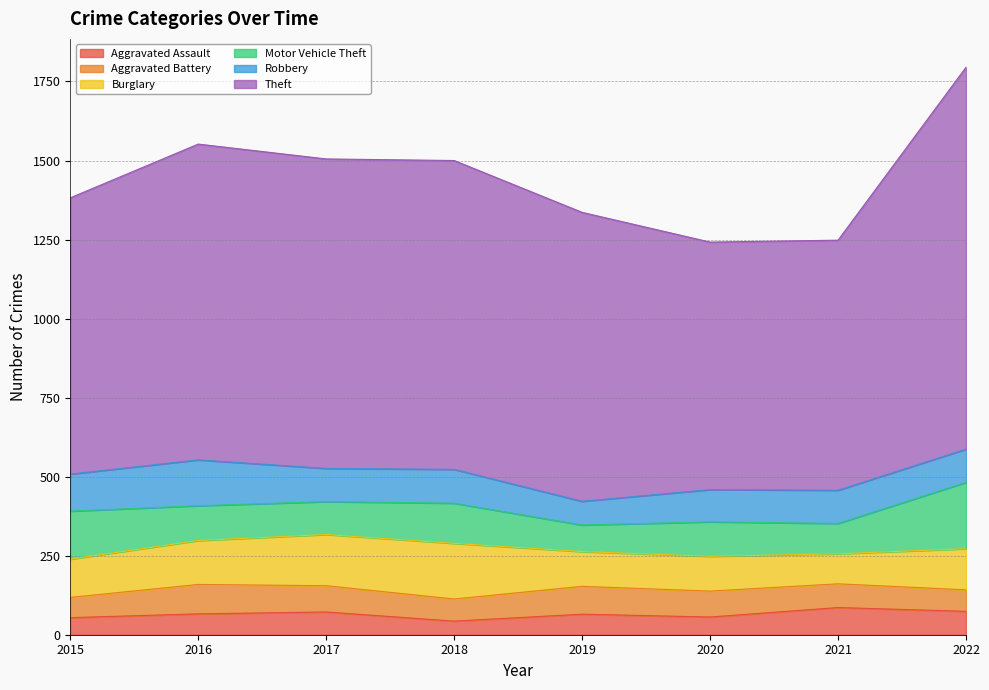

How many distinct data groups are displayed?

6